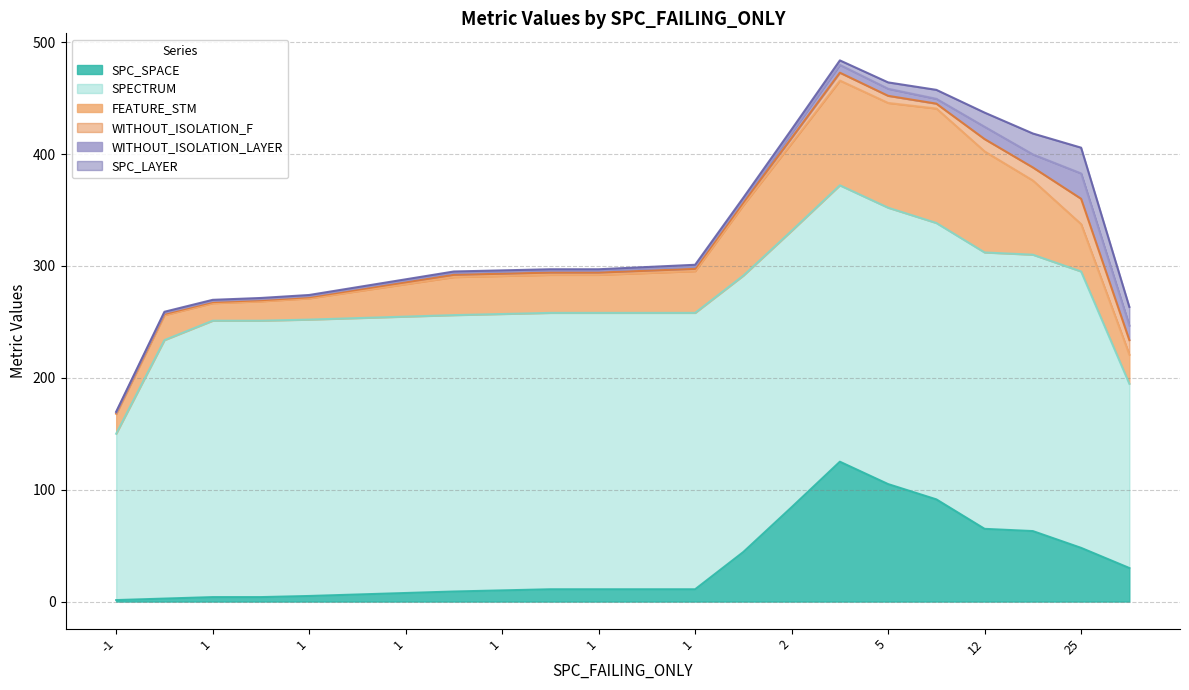

List the series in order of their peak value, lowest first.

SPC_LAYER, WITHOUT_ISOLATION_F, WITHOUT_ISOLATION_LAYER, FEATURE_STM, SPC_SPACE, SPECTRUM